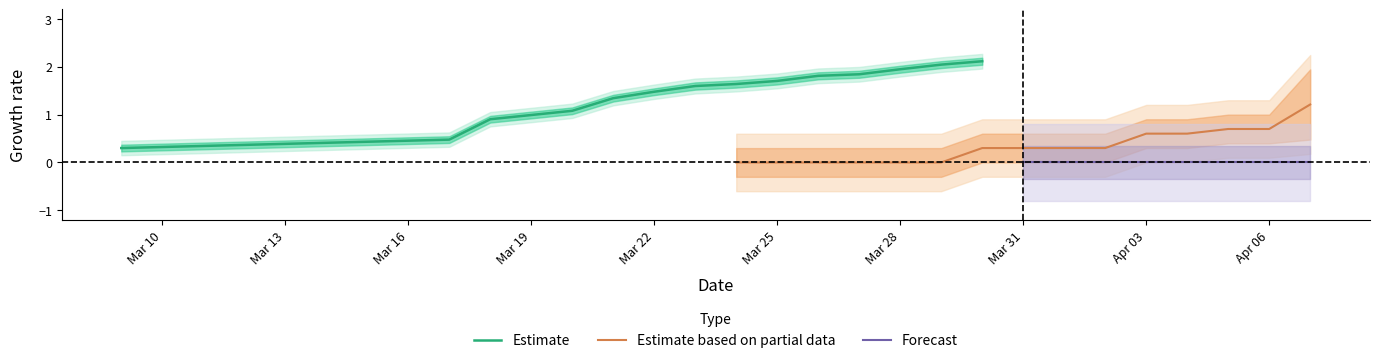

Does the chart have visible grid lines?

No